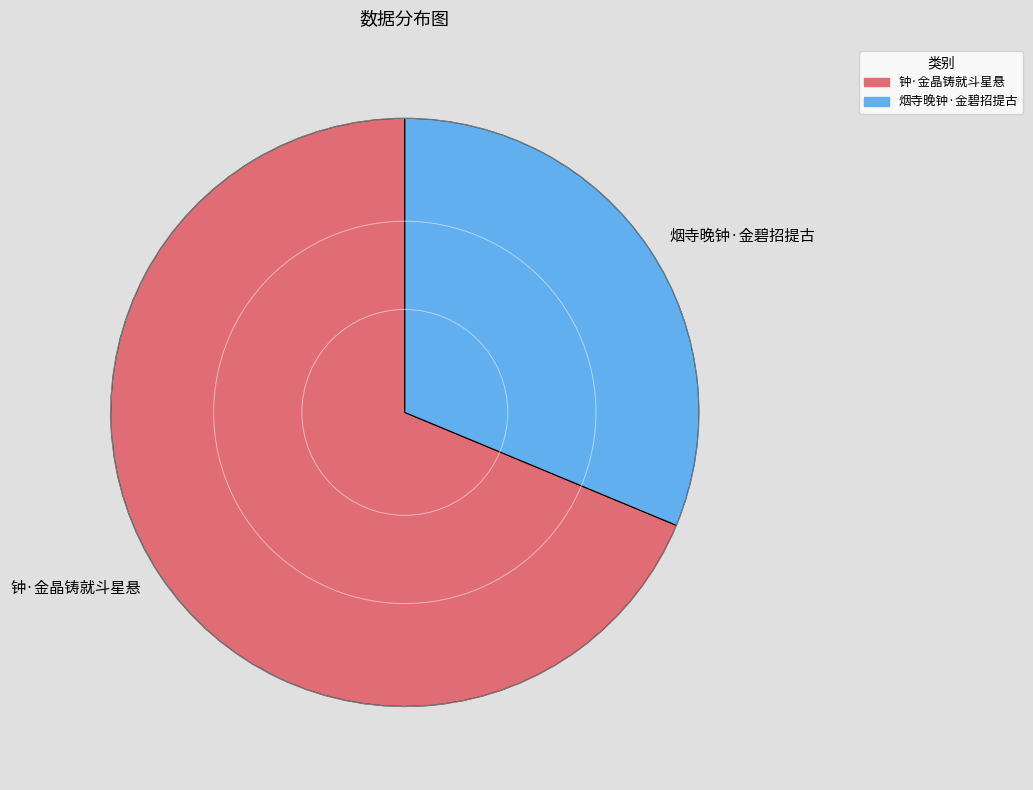

Between 烟寺晚钟·金碧招提古 and 钟·金晶铸就斗星悬, which is larger?

钟·金晶铸就斗星悬